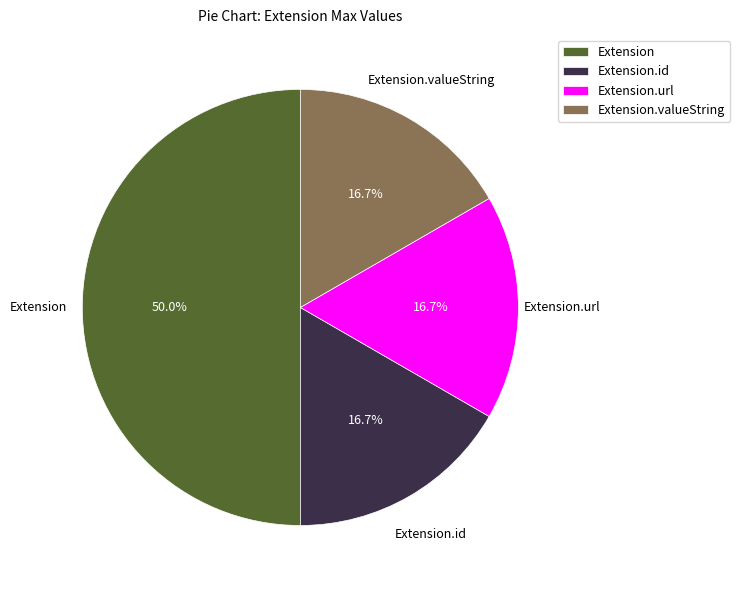

To the nearest percent, what is the average slice percentage?

25%